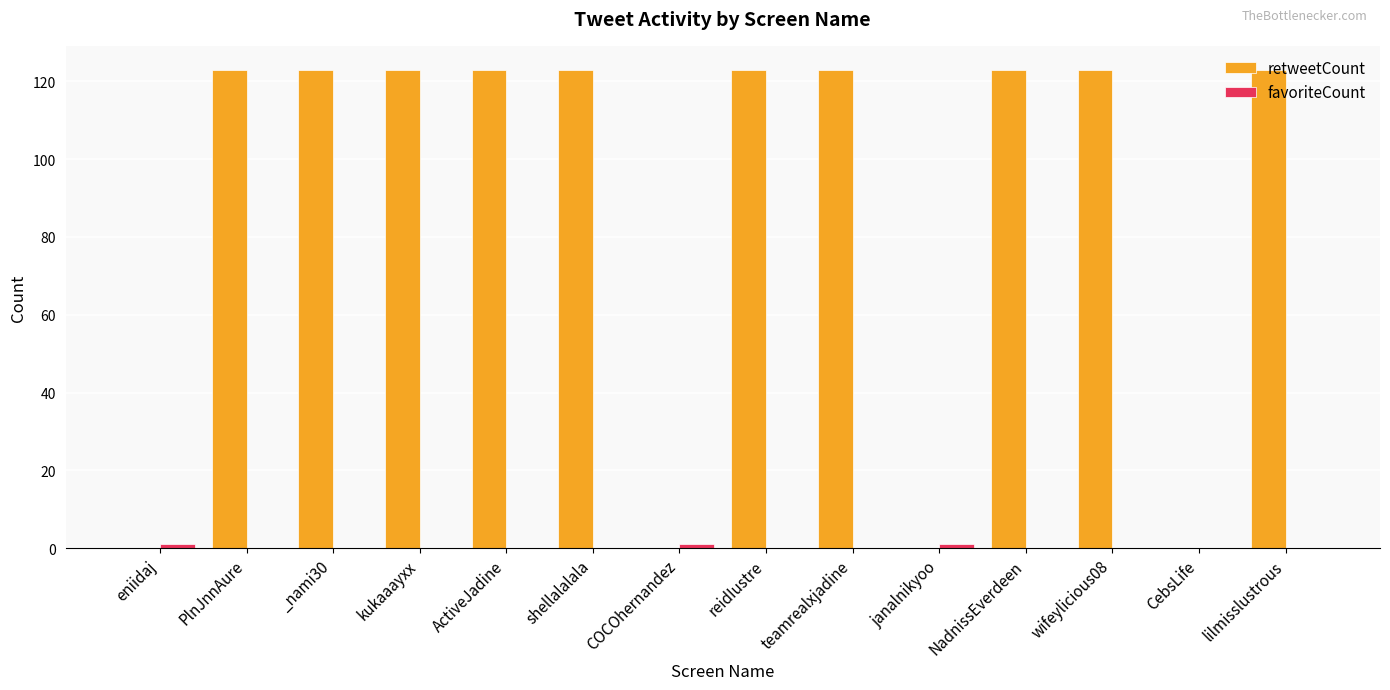

Which series has the largest total across all categories?

retweetCount